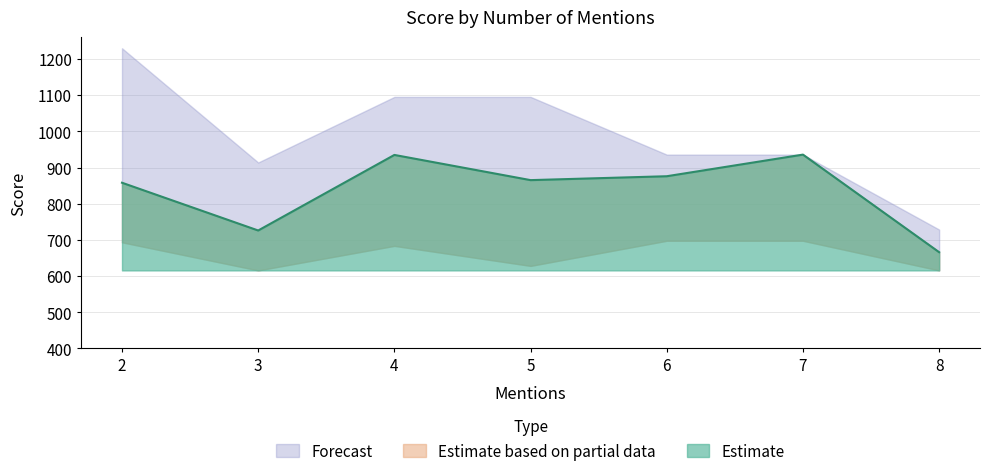

What is the difference between the values at 3 and 7?

209.8